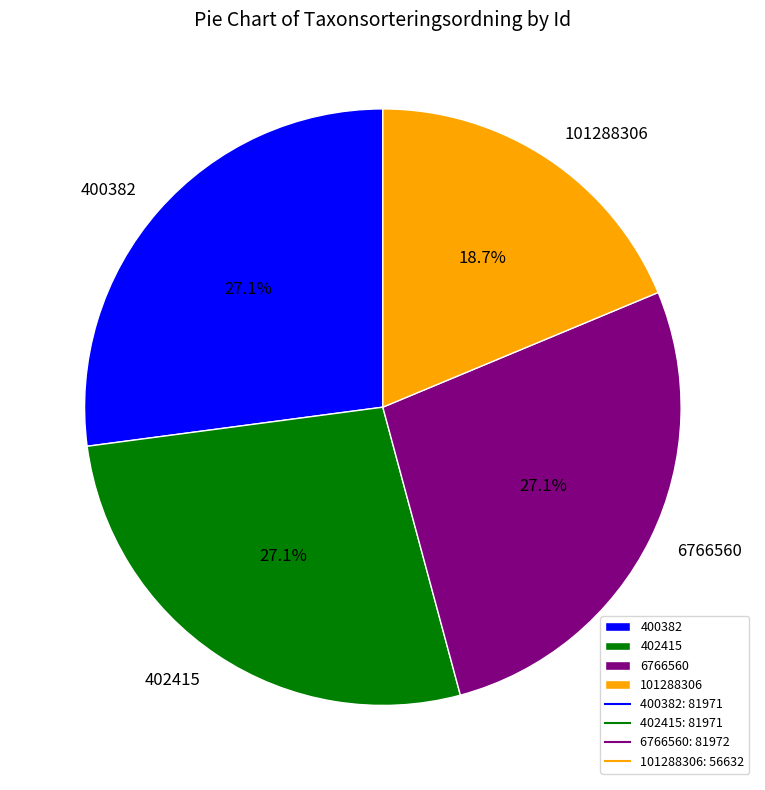

To the nearest percent, what portion does 101288306 represent?

19%